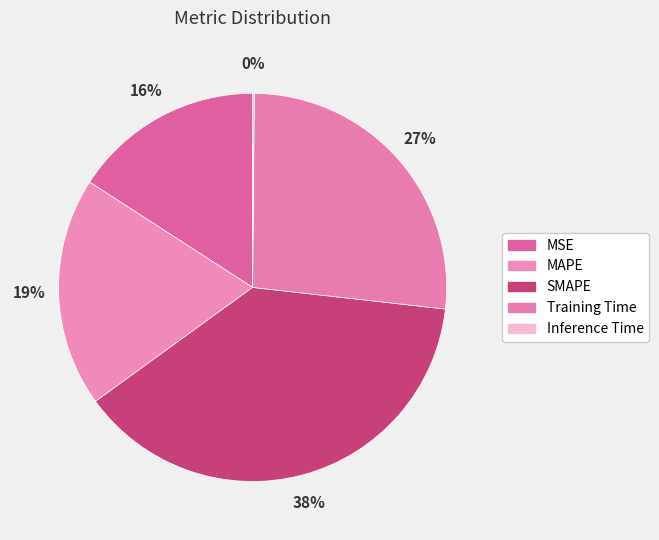

How much of the chart is everything except Inference Time?

99.9%